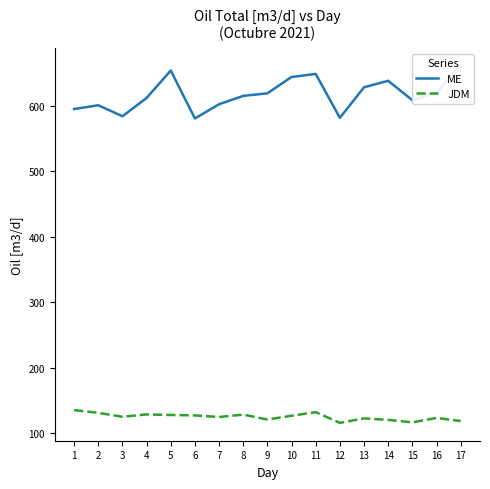

What are all the series names shown in the legend?

ME, JDM